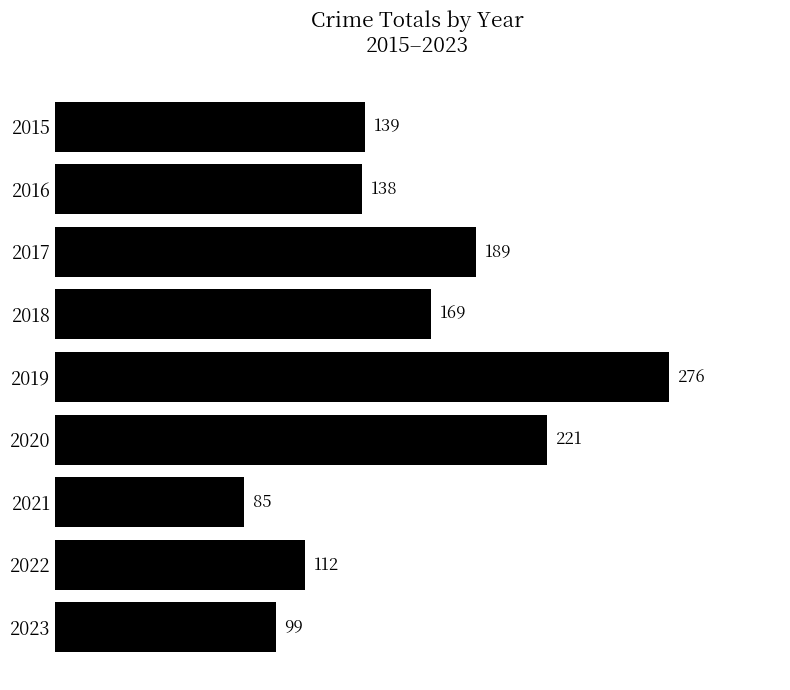

Which category has the lowest value across all series?

2021